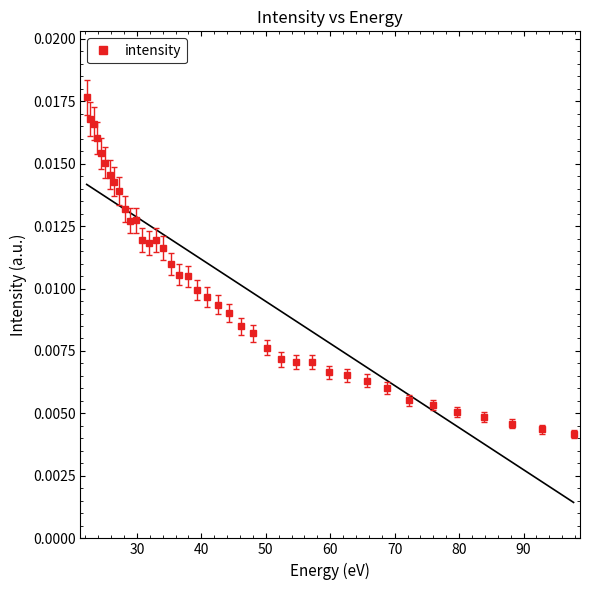

Count the intensity values in the range 0 to 1.

40